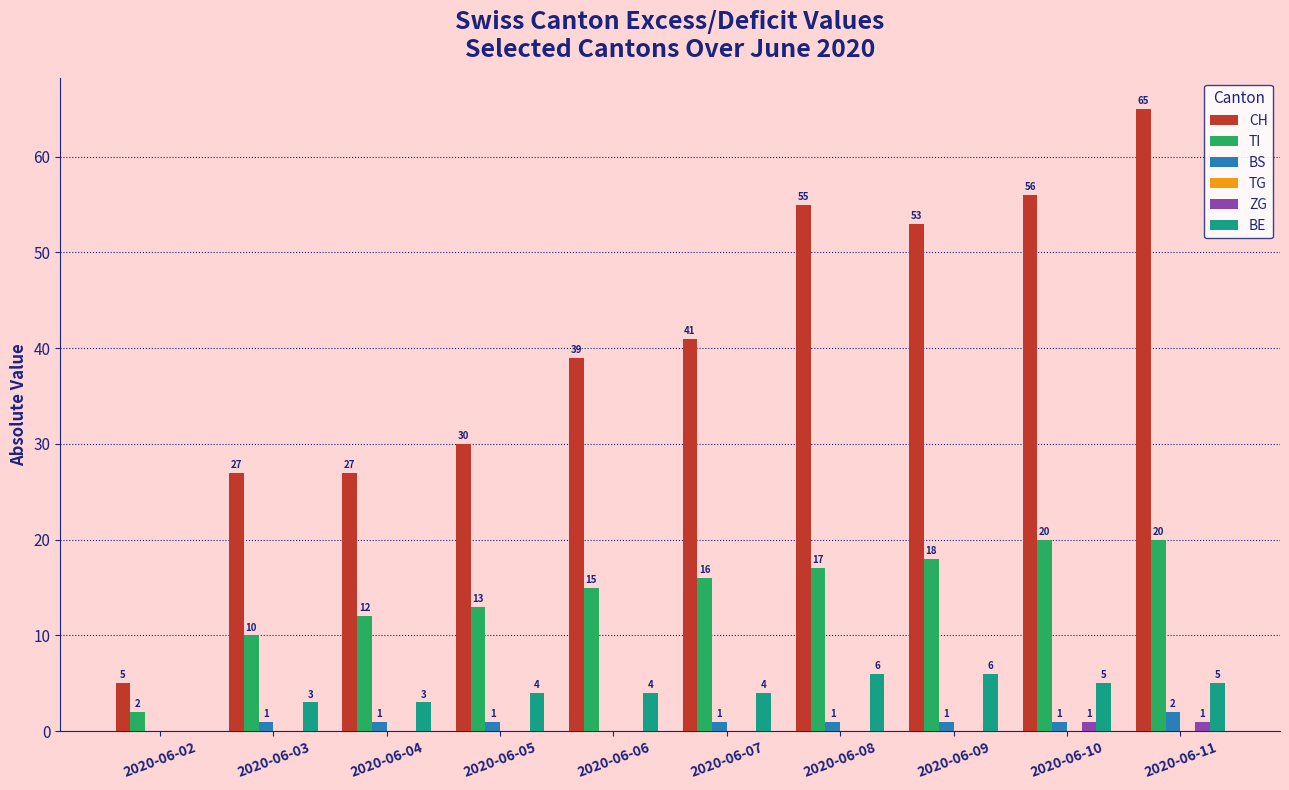

What is the total value across all series at 2020-06-06?

58